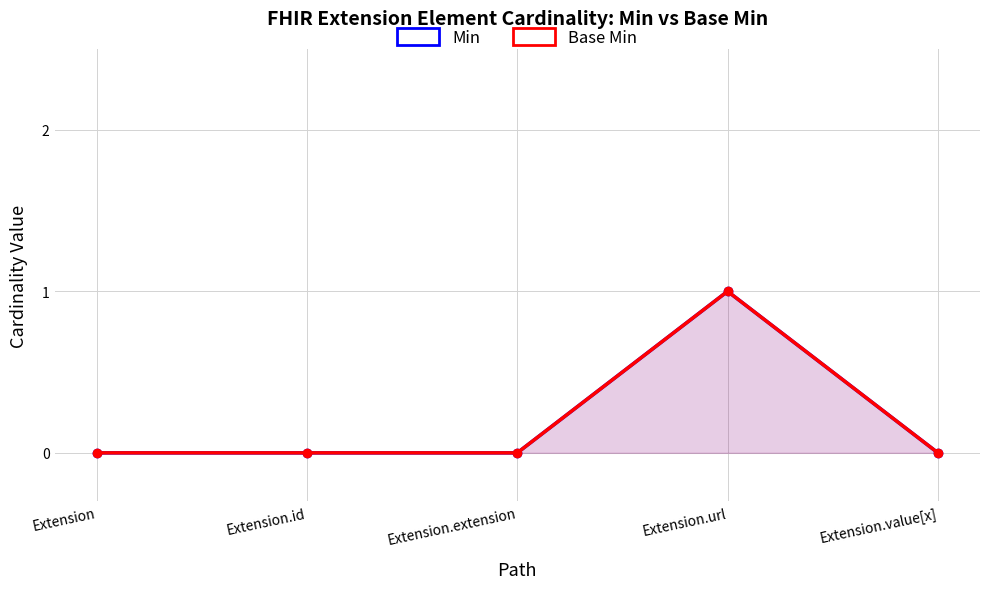

List the series in order of their peak value, highest first.

Min, Base Min